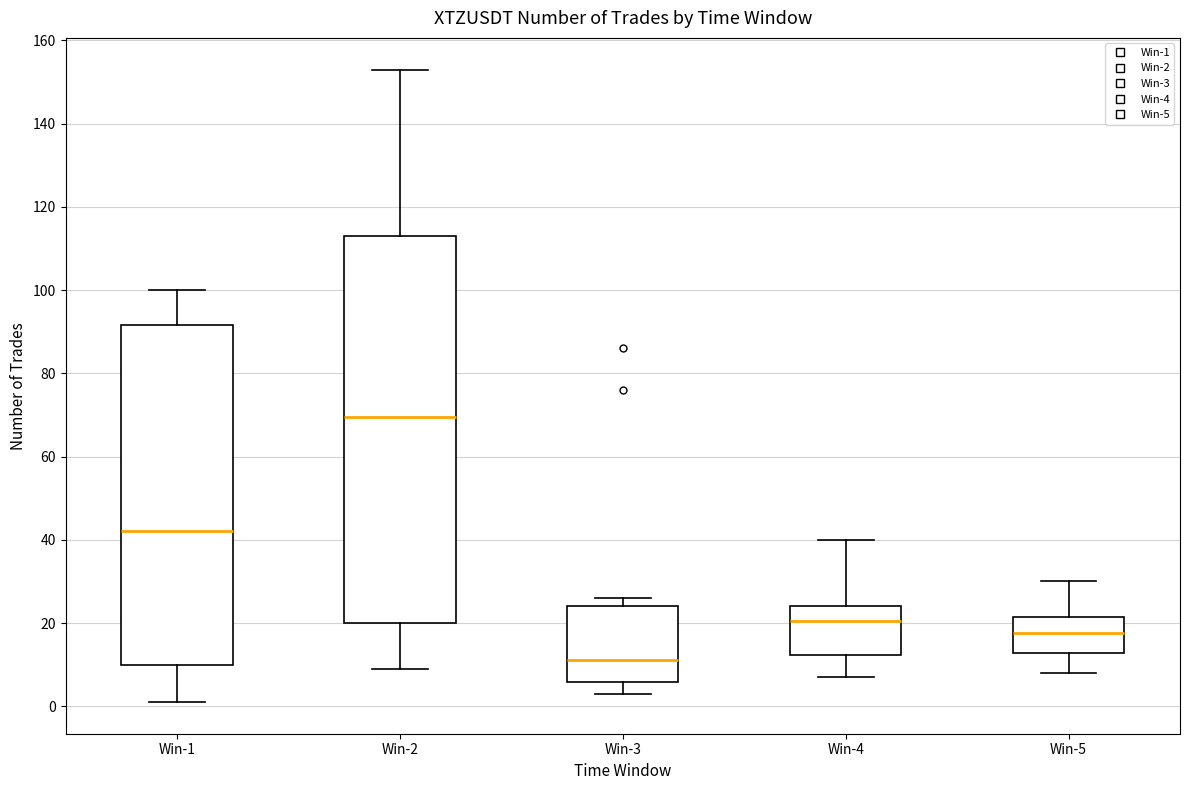

Comparing the boxes themselves (not the whiskers), which one is the tallest?

Win-2